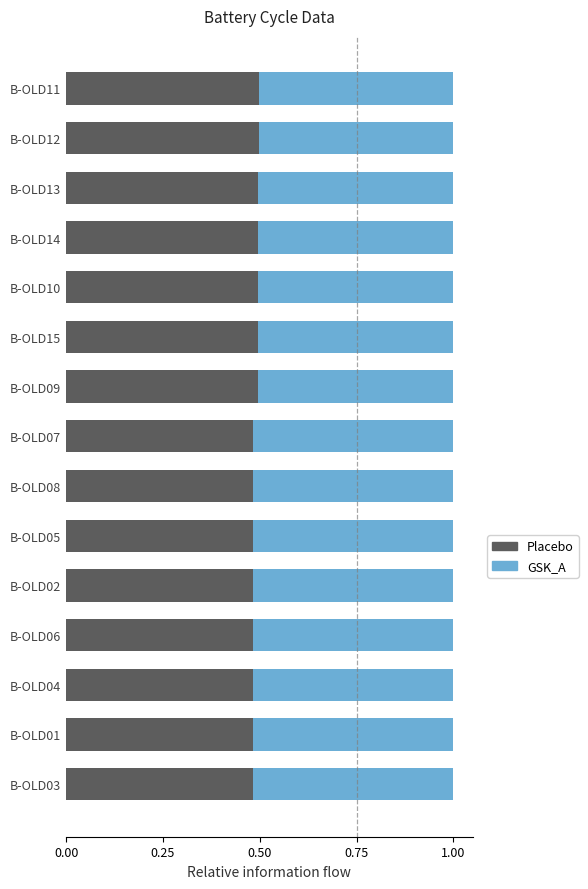

What is the sum of the Placebo values at B-OLD08 and B-OLD05?

1.0